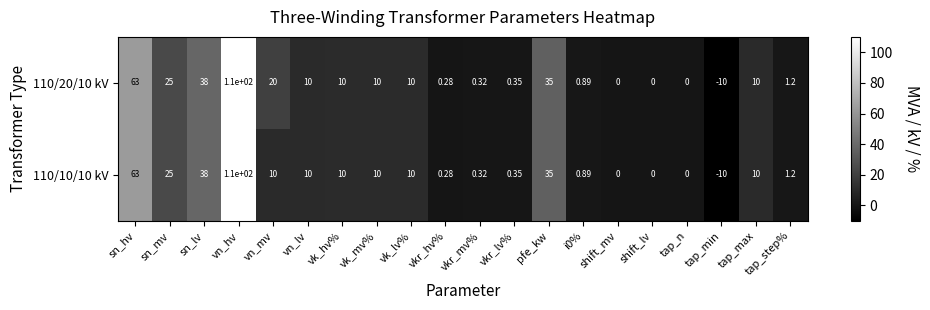

Which label corresponds to the largest value in the chart?

vn_hv